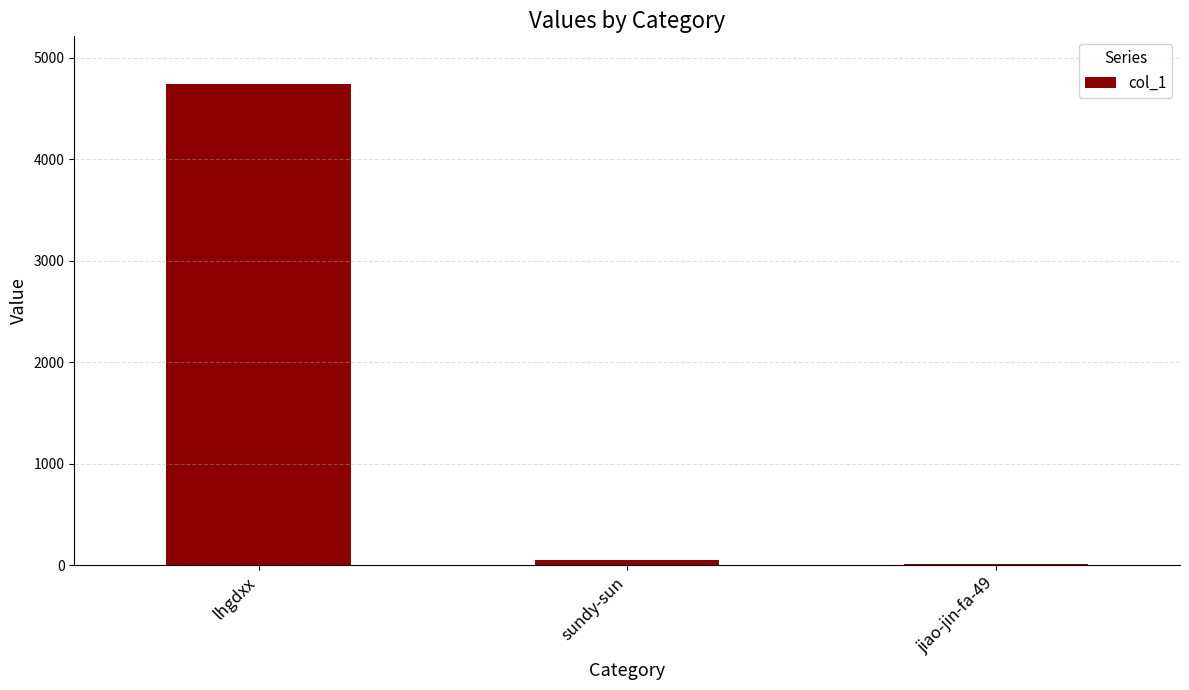

What is the average value?

1601